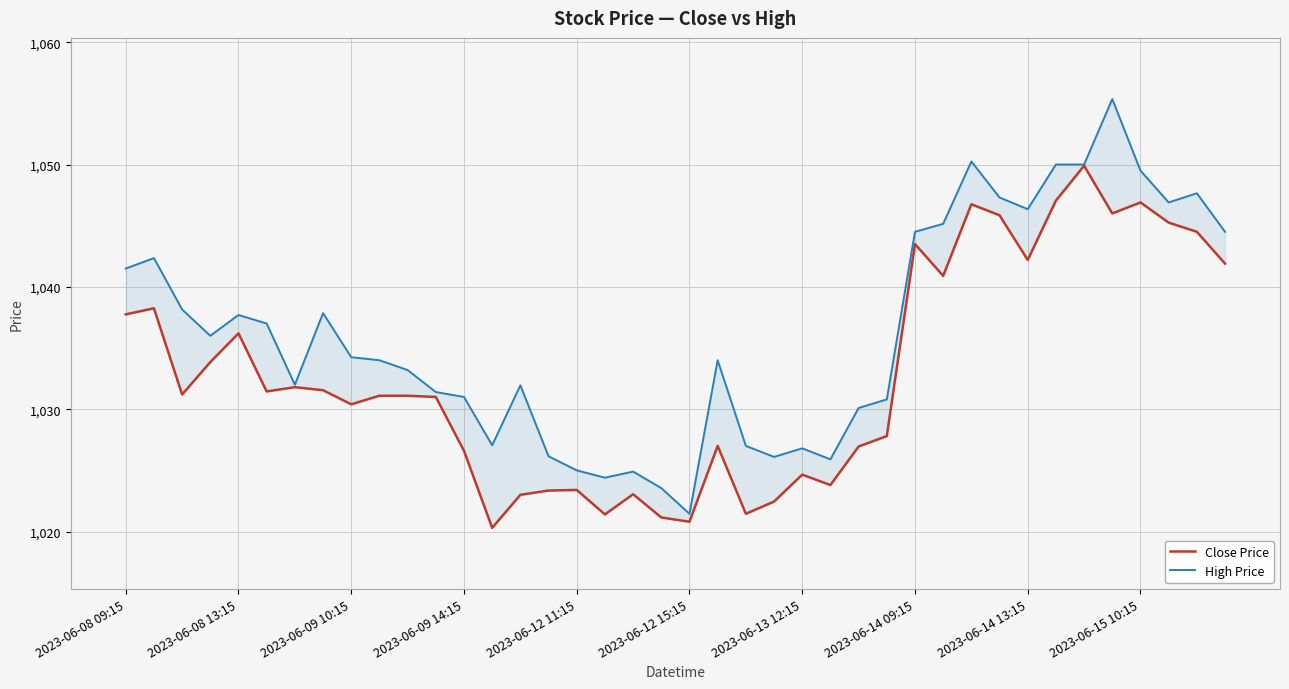

What is the maximum value for Close Price?

1049.9